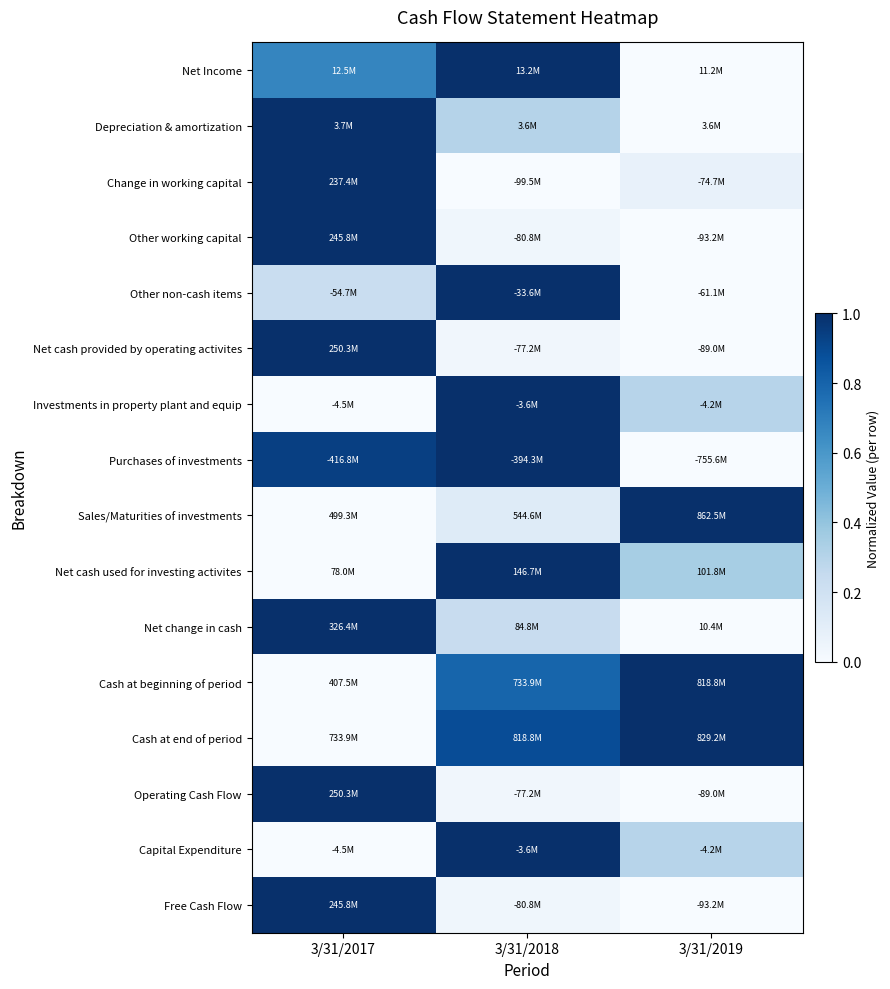

Reading right to left, list all the values displayed in this chart.

Net Income: 3/31/2019=0.0	3/31/2018=1.0	3/31/2017=0.7
Depreciation & amortization: 3/31/2019=0.0	3/31/2018=0.3	3/31/2017=1.0
Change in working capital: 3/31/2019=0.1	3/31/2018=0.0	3/31/2017=1.0
Other working capital: 3/31/2019=0.0	3/31/2018=0.0	3/31/2017=1.0
Other non-cash items: 3/31/2019=0.0	3/31/2018=1.0	3/31/2017=0.2
Net cash provided by operating activites: 3/31/2019=0.0	3/31/2018=0.0	3/31/2017=1.0
Investments in property plant and equip: 3/31/2019=0.3	3/31/2018=1.0	3/31/2017=0.0
Purchases of investments: 3/31/2019=0.0	3/31/2018=1.0	3/31/2017=0.9
Sales/Maturities of investments: 3/31/2019=1.0	3/31/2018=0.1	3/31/2017=0.0
Net cash used for investing activites: 3/31/2019=0.3	3/31/2018=1.0	3/31/2017=0.0
Net change in cash: 3/31/2019=0.0	3/31/2018=0.2	3/31/2017=1.0
Cash at beginning of period: 3/31/2019=1.0	3/31/2018=0.8	3/31/2017=0.0
Cash at end of period: 3/31/2019=1.0	3/31/2018=0.9	3/31/2017=0.0
Operating Cash Flow: 3/31/2019=0.0	3/31/2018=0.0	3/31/2017=1.0
Capital Expenditure: 3/31/2019=0.3	3/31/2018=1.0	3/31/2017=0.0
Free Cash Flow: 3/31/2019=0.0	3/31/2018=0.0	3/31/2017=1.0